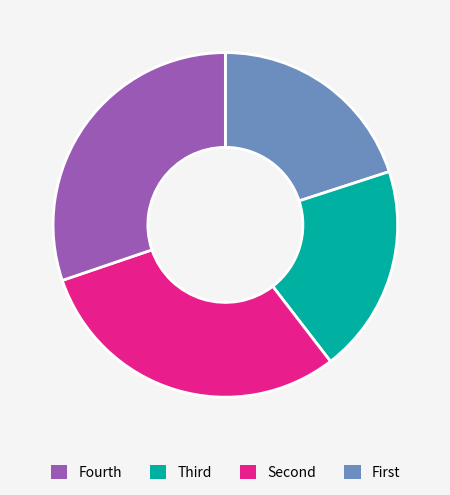

How many slices are in this pie chart?

4